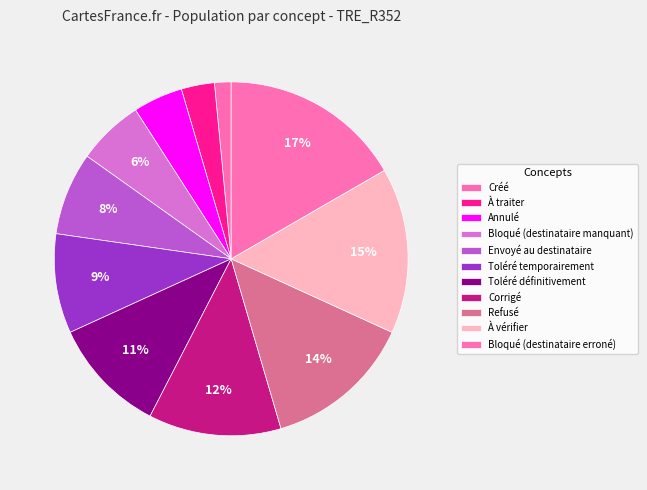

How many slices are in this pie chart?

11